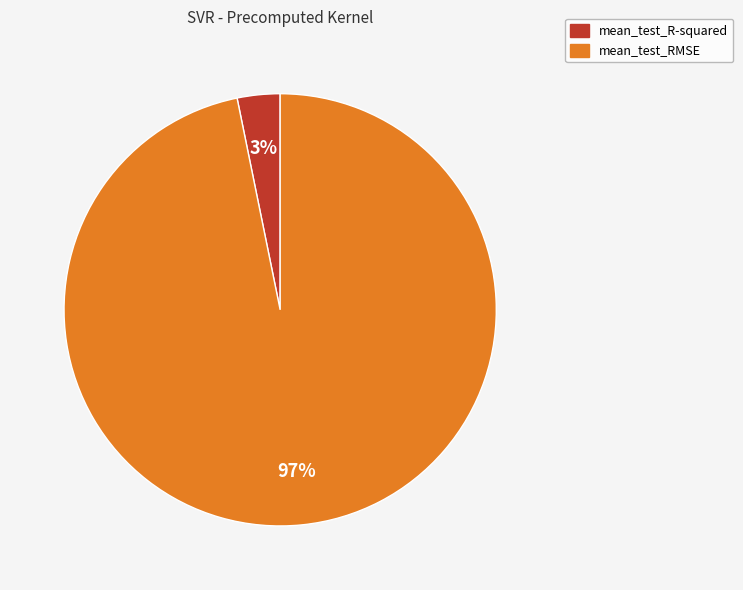

What percentage is the mean_test_R-squared slice, to the nearest percent?

3%